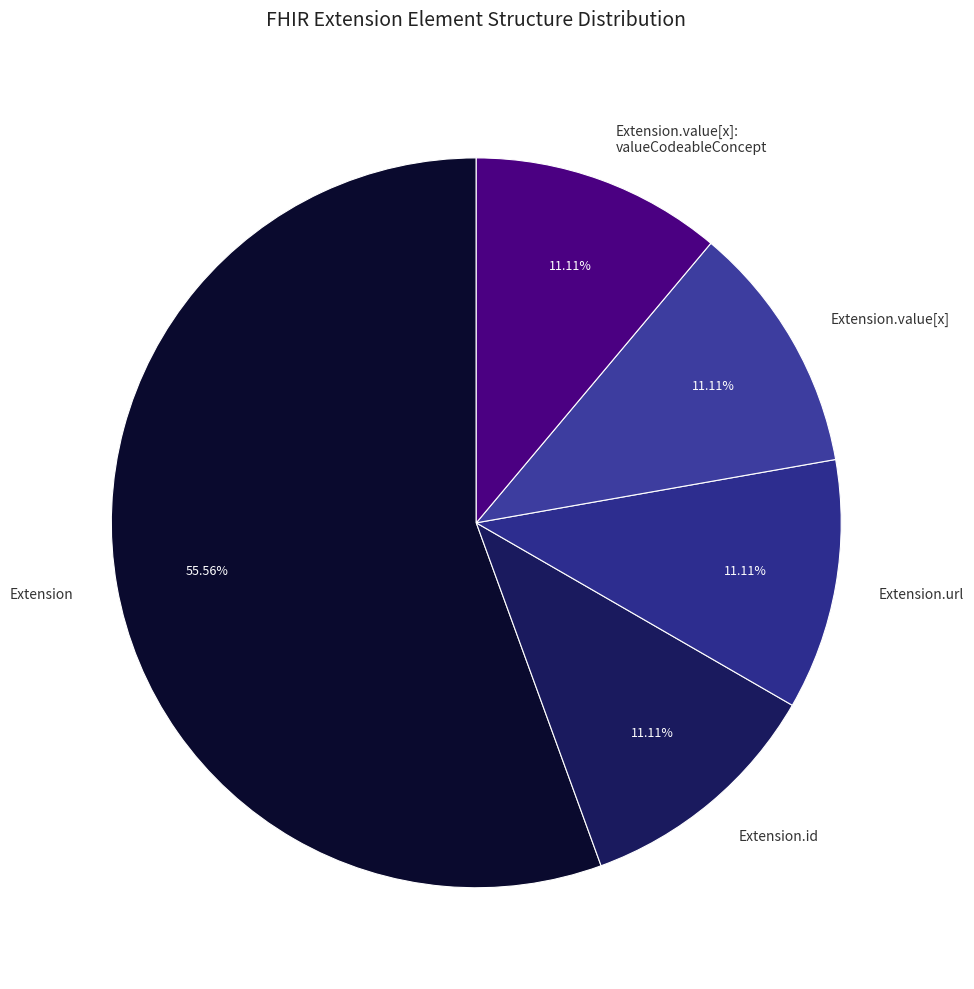

What is the majority slice?

Extension